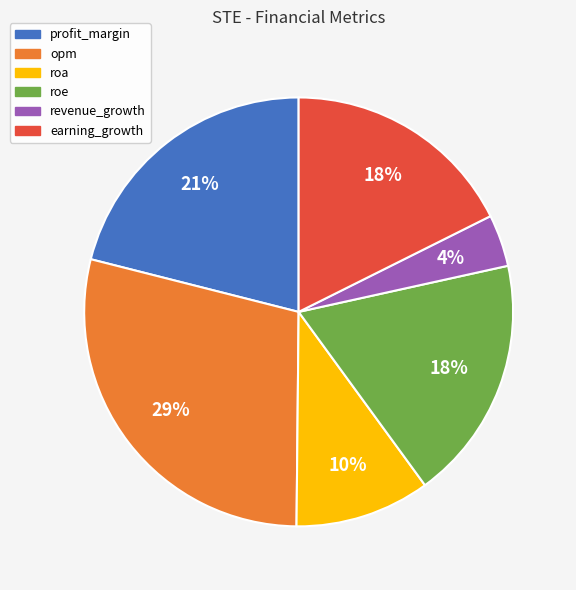

To the nearest percent, what is the difference between the earning_growth and opm slice percentages?

11%